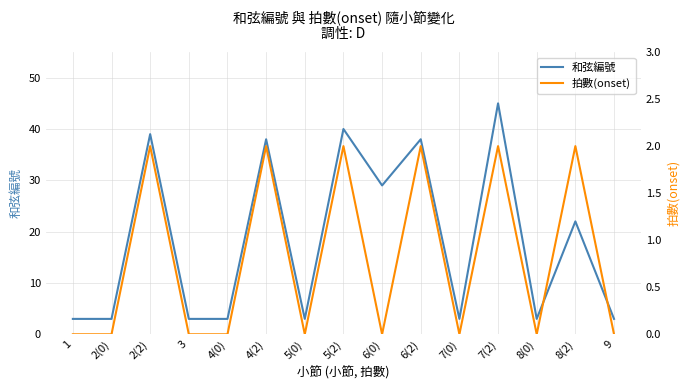

True or false: 和弦編號 and 拍數(onset) intersect in this chart.

False